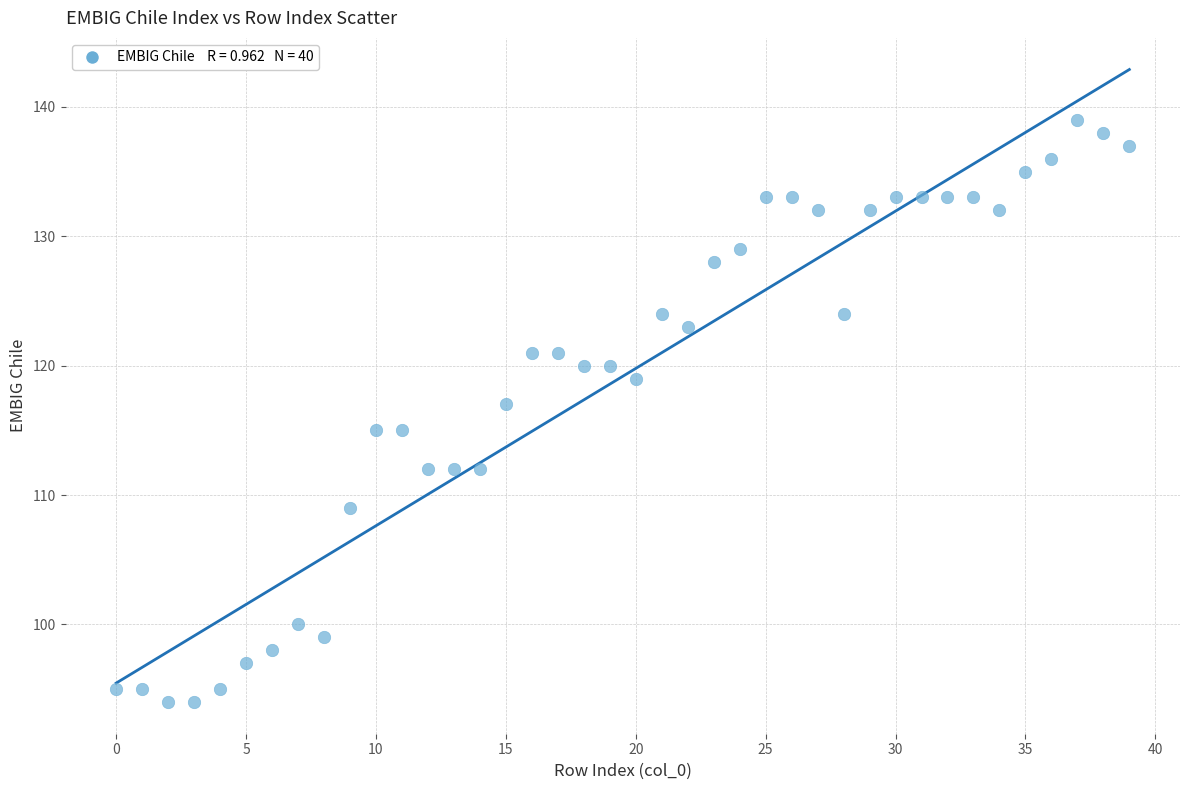

What is the range of Y values (max minus min)?

45